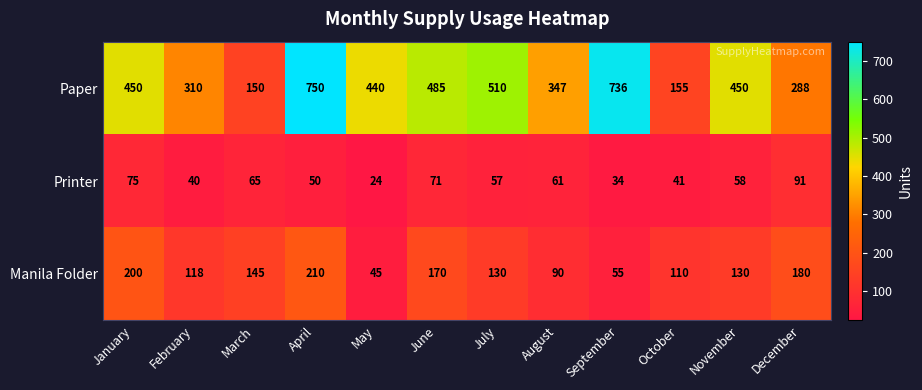

Is the value of Printer at October greater than the value of Paper at August?

No